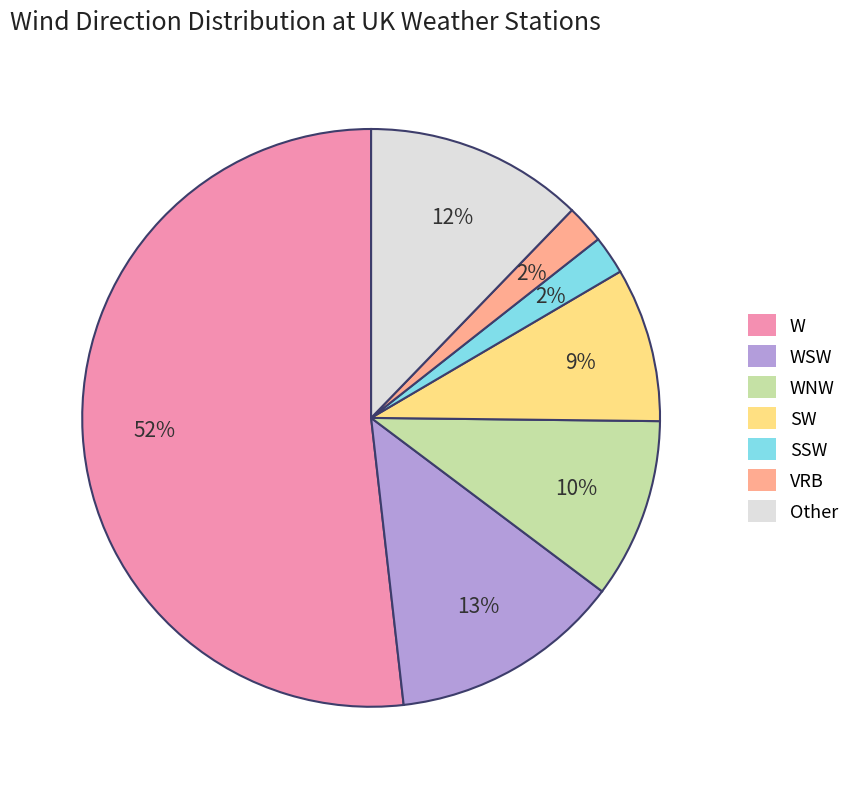

Does any single category account for the majority?

Yes